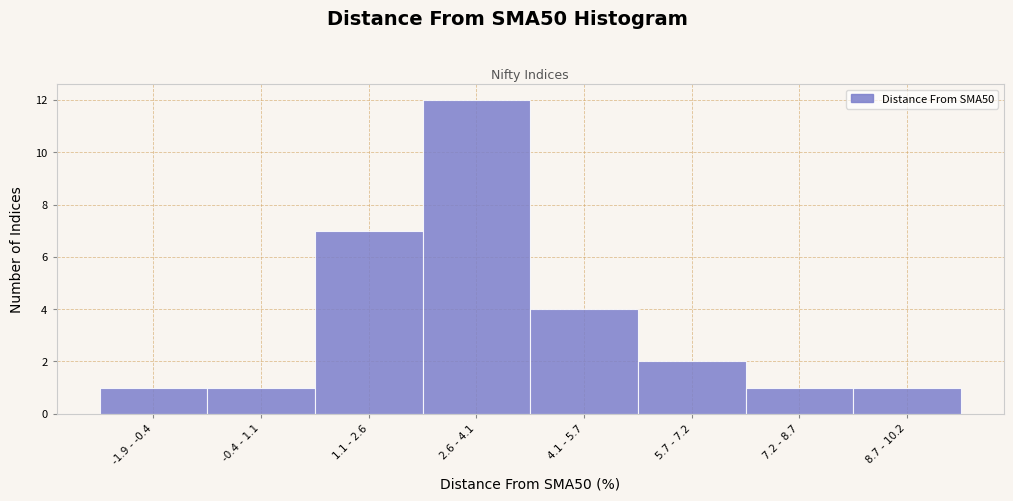

Reading left to right, list all the values displayed in this chart.

-1.9 - -0.4=1	-0.4 - 1.1=1	1.1 - 2.6=7	2.6 - 4.1=12	4.1 - 5.7=4	5.7 - 7.2=2	7.2 - 8.7=1	8.7 - 10.2=1